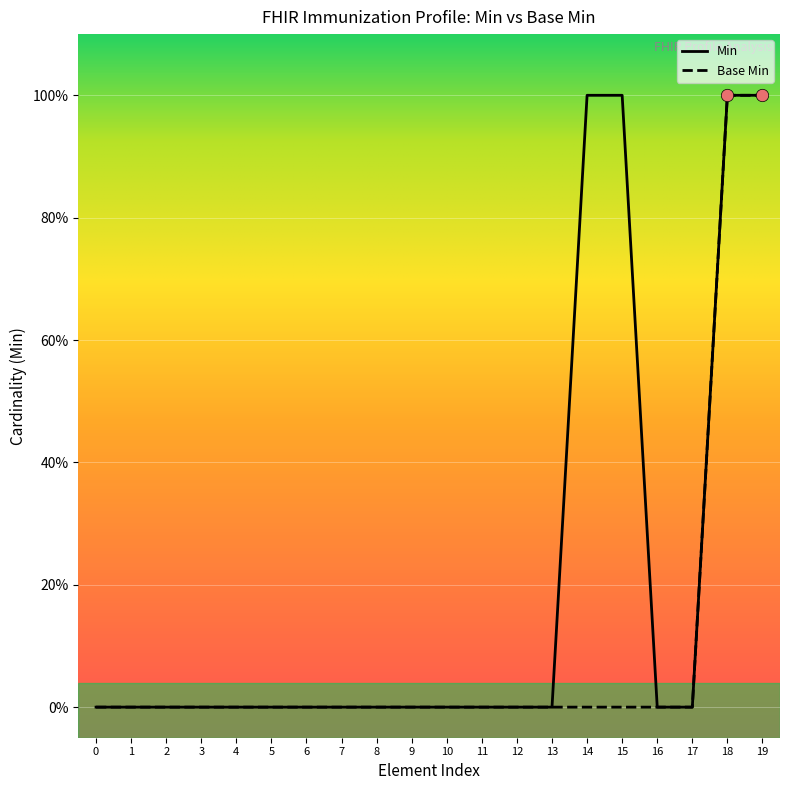

At how many categories does at least one series exceed 0?

4